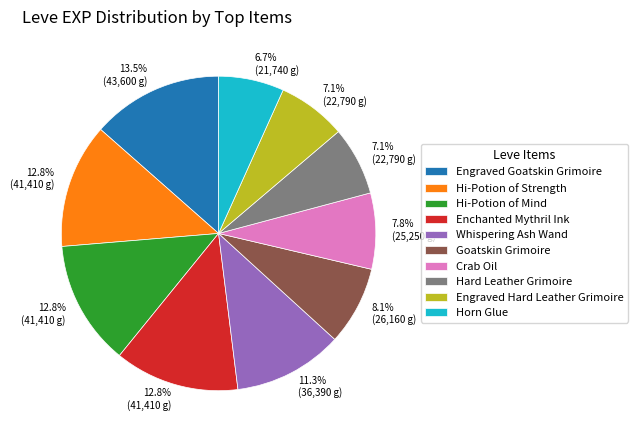

Which slice is the largest?

Engraved Goatskin Grimoire